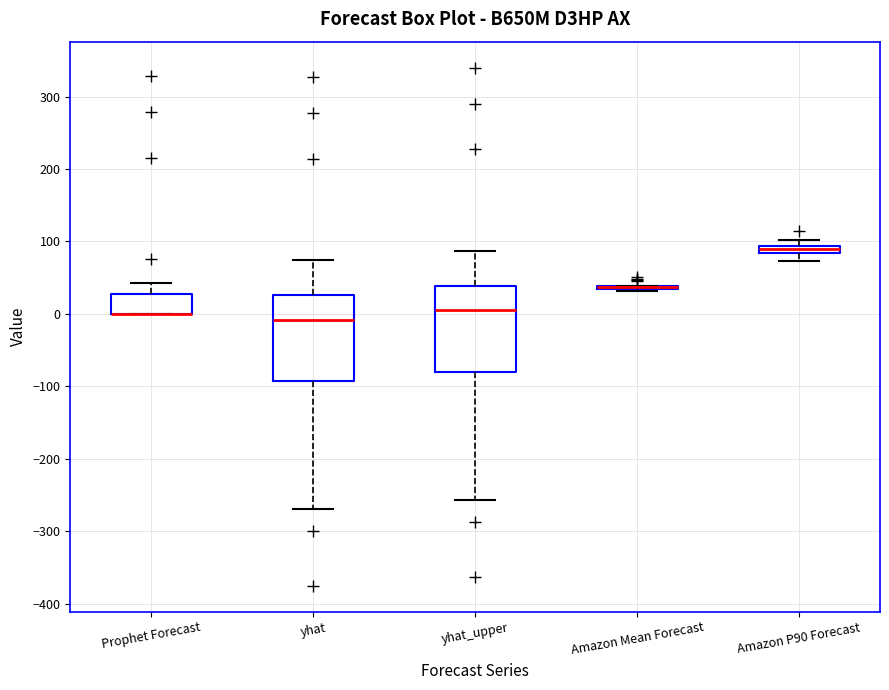

Where is the upper edge of the box for yhat_upper on the y-axis? The values are not printed on the chart, so give them approximately, as read against the axis.

40